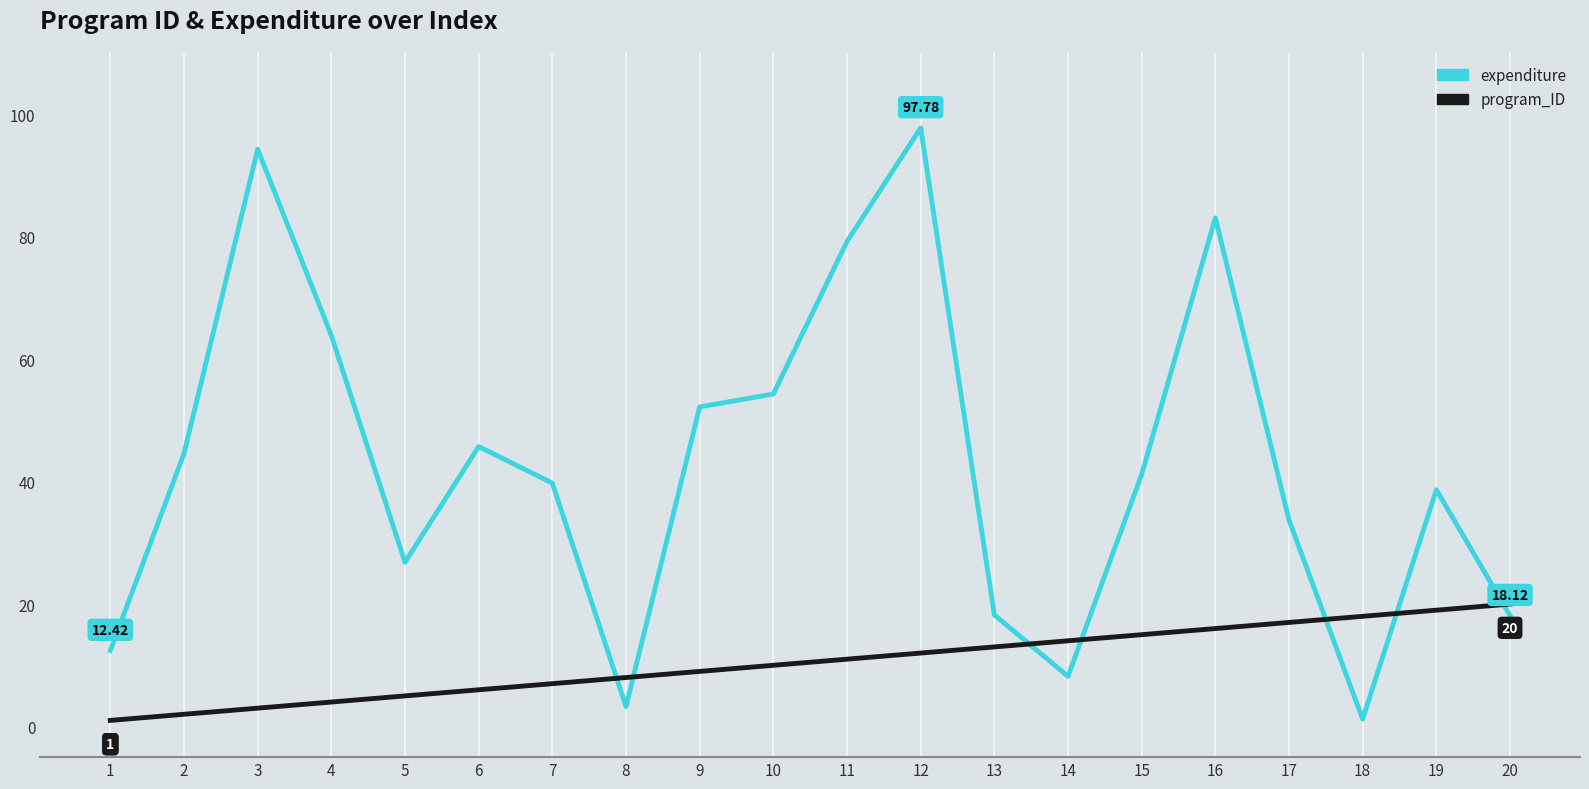

True or false: expenditure has a value of 1.2 at 18.

True